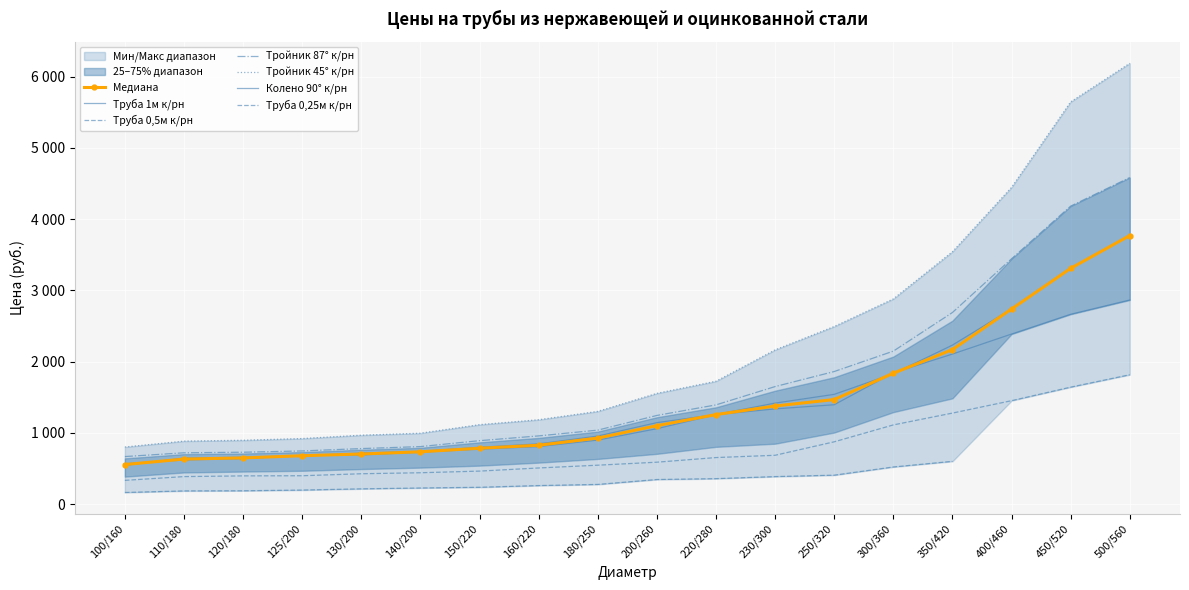

What is the value of the Труба 0,5м к/рн point at the 6th from the left?

441